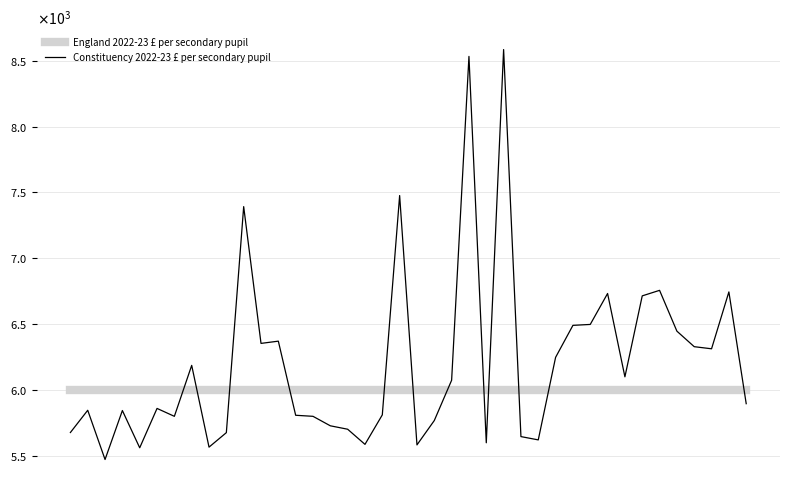

Does the chart display data point markers on the line(s)?

No